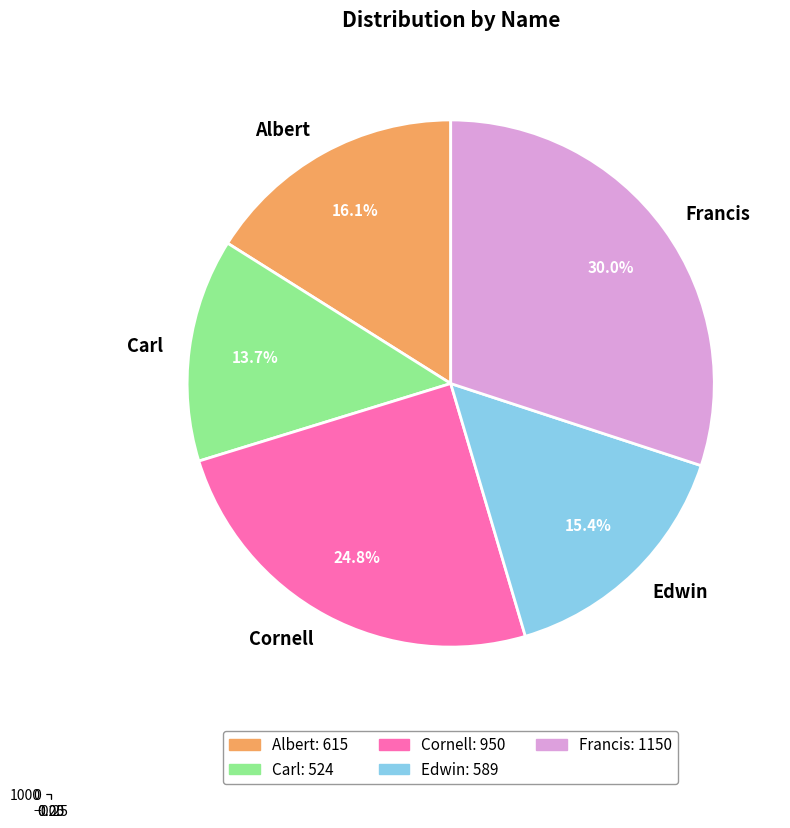

Rank the categories by value from highest to lowest.

Francis, Cornell, Albert, Edwin, Carl